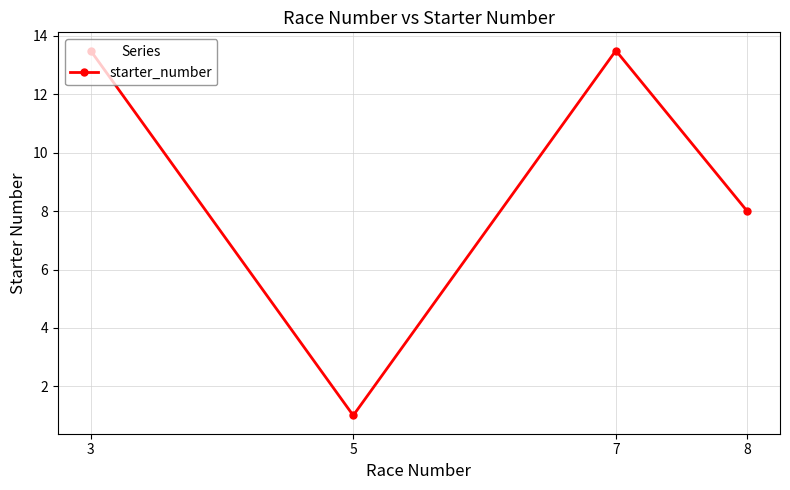

Read the value at 8.

8.0